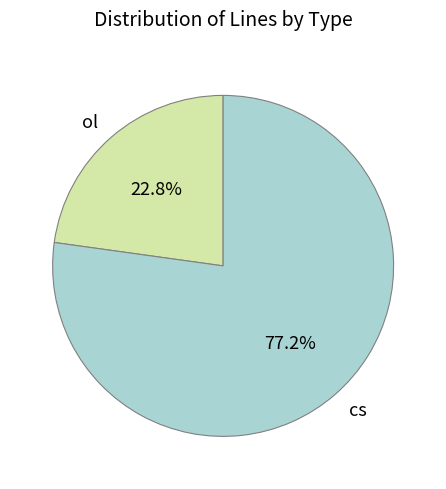

To the nearest percent, what percentage of the pie is cs?

77%